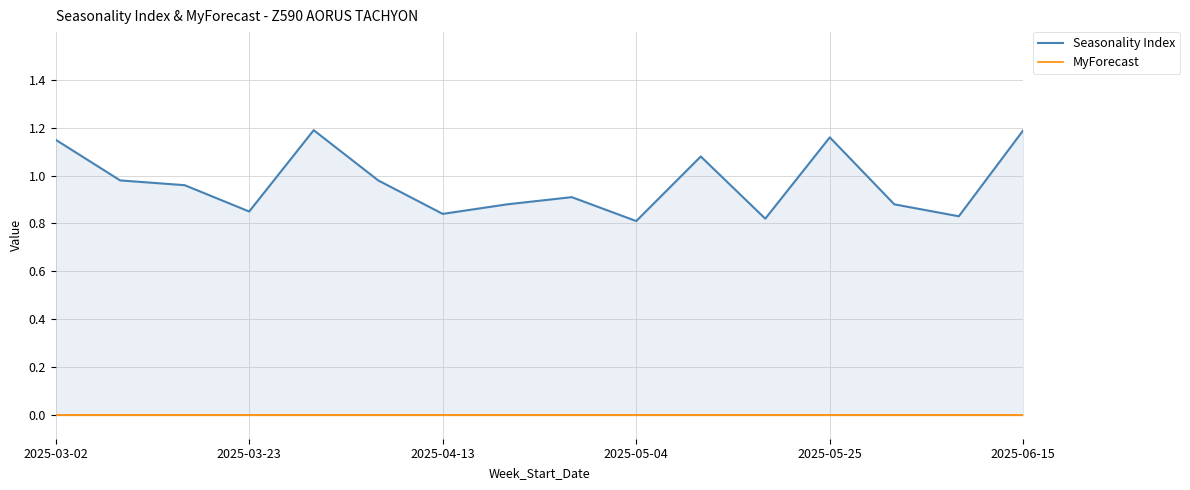

Which series changed the most between 2025-03-23 and 13?

Seasonality Index